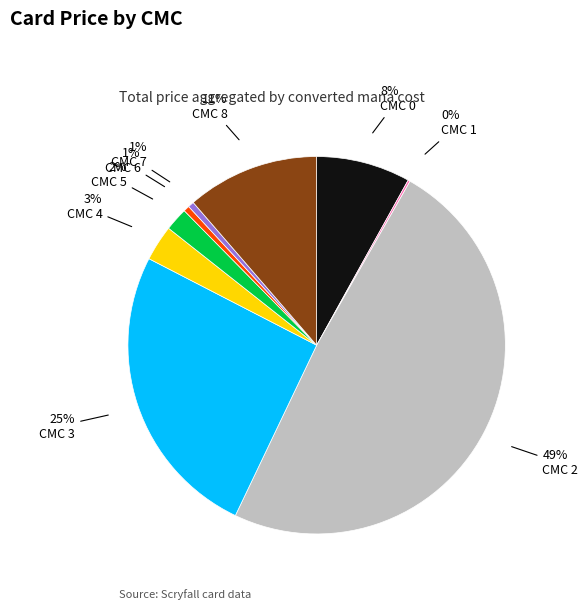

Does any single category account for the majority?

No